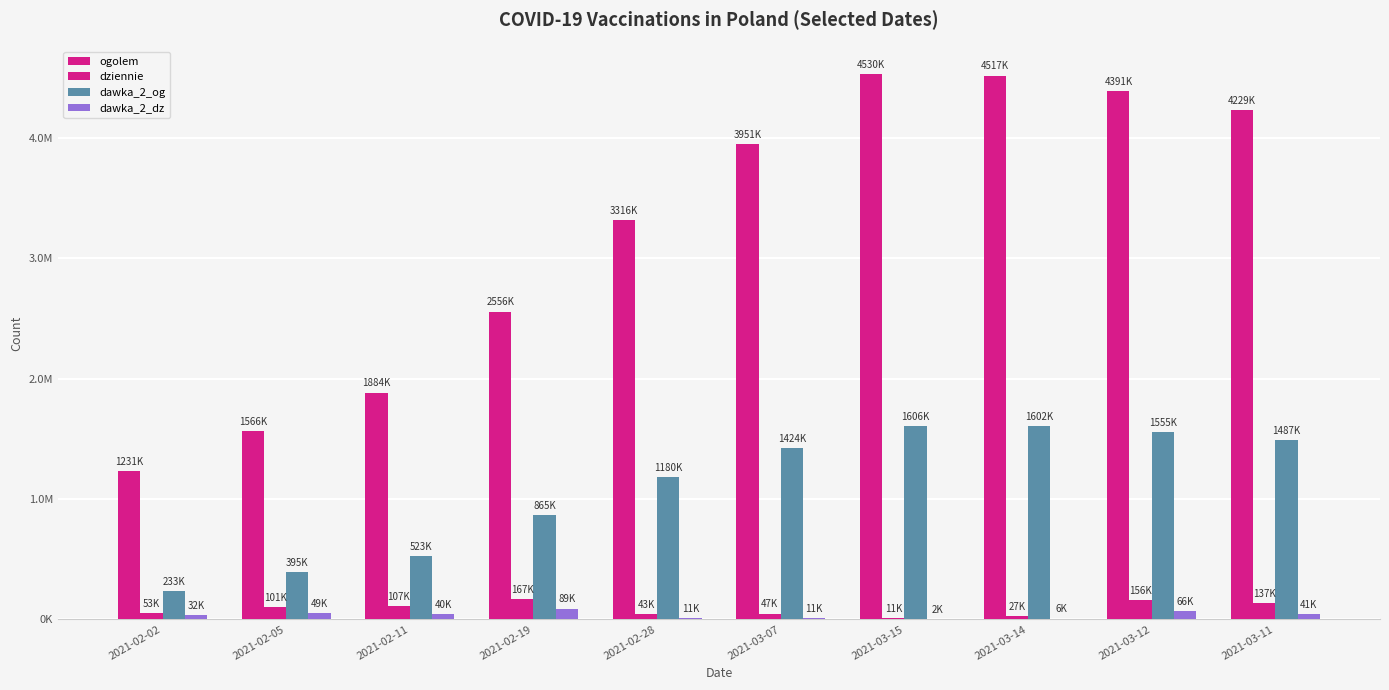

What are all the series names shown in the legend?

ogolem, dziennie, dawka_2_og, dawka_2_dz